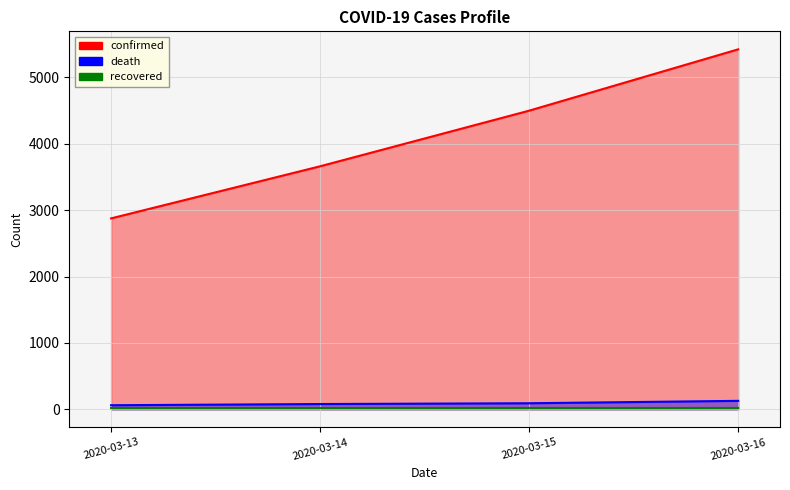

Does the chart have visible grid lines?

Yes